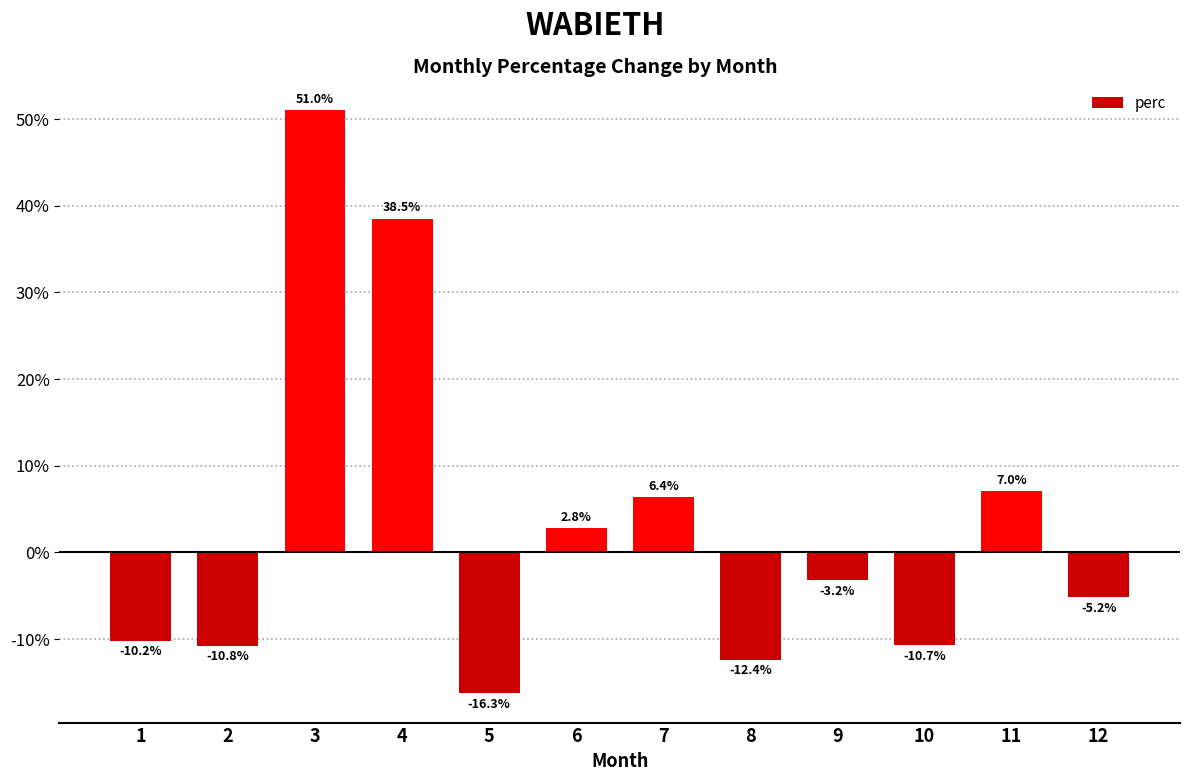

How many values are below zero?

7